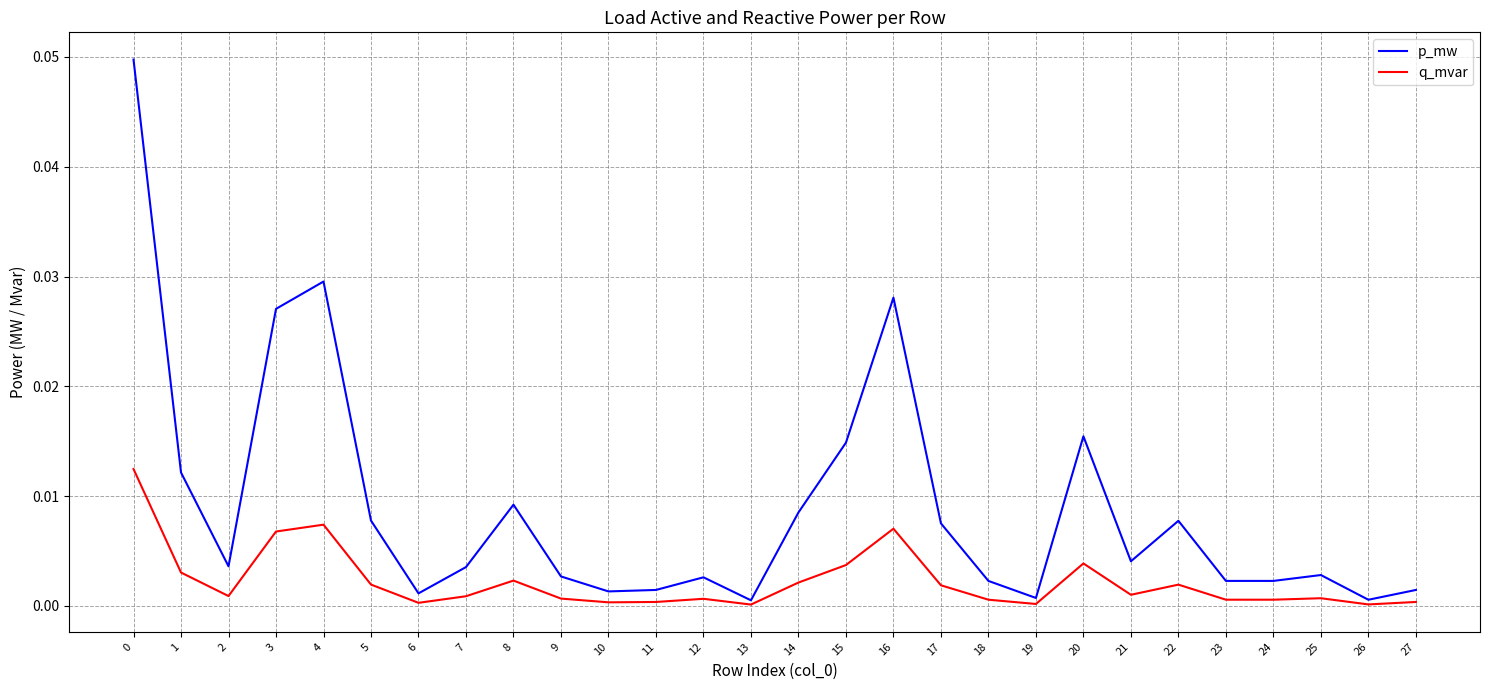

Which series changed the most between 15 and 25?

p_mw